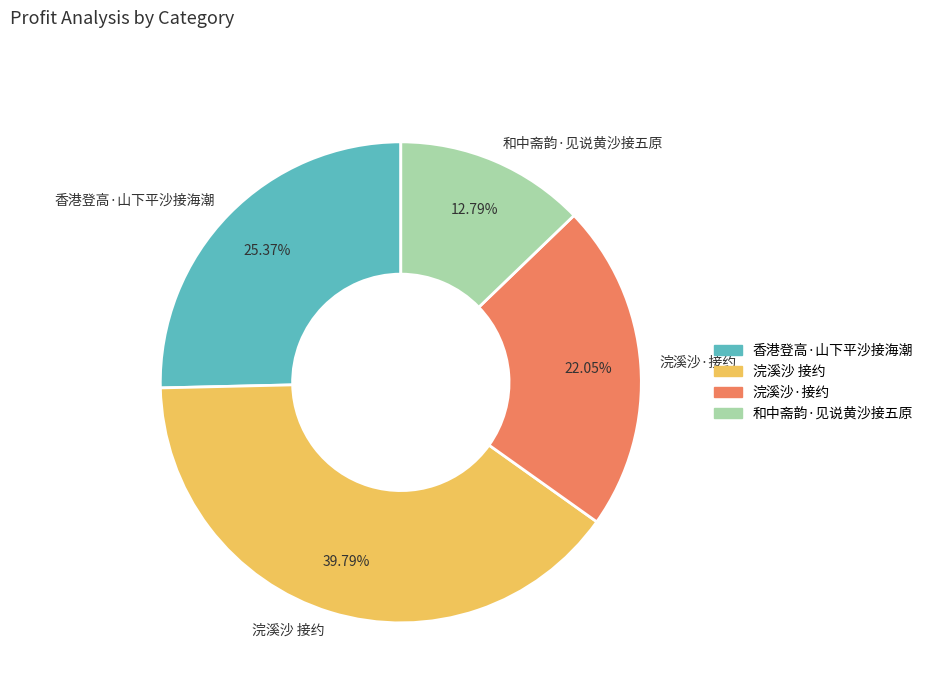

To the nearest percent, what is the average slice percentage?

25%